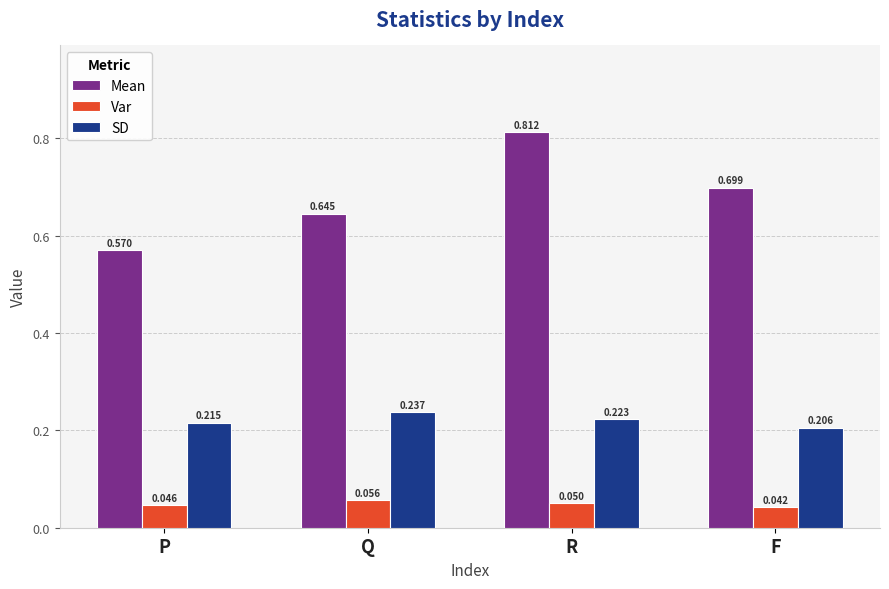

What is the spread (max minus min) of values at P?

0.5